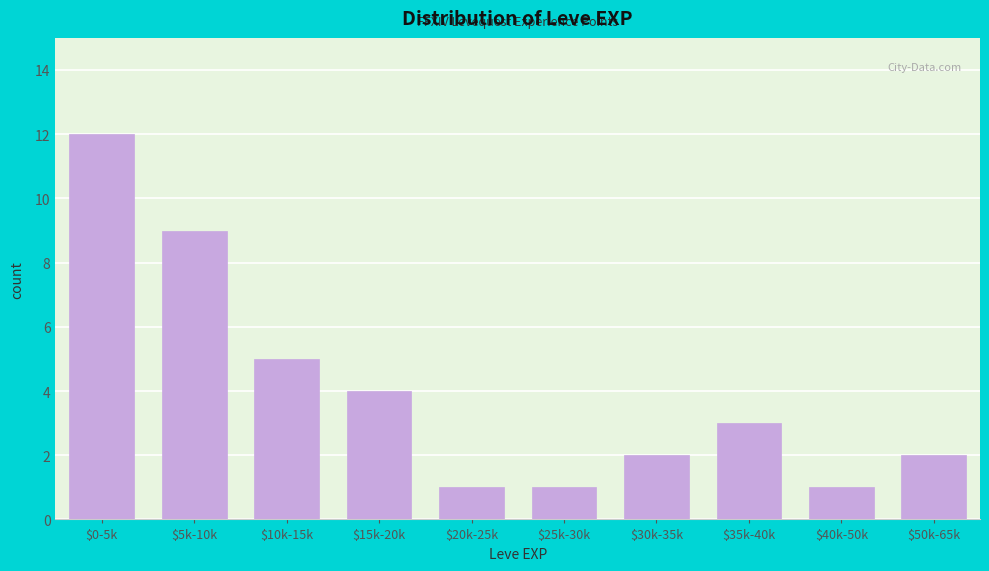

Reading right to left, what are all the values shown in this chart?

2	1	3	2	1	1	4	5	9	12